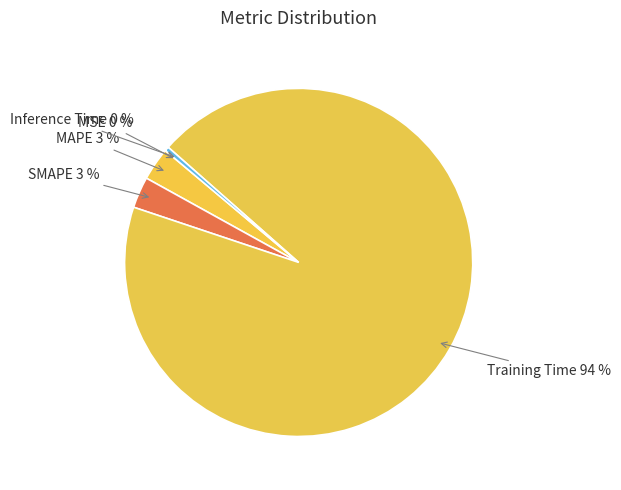

To the nearest percent, what is the average slice percentage?

20%